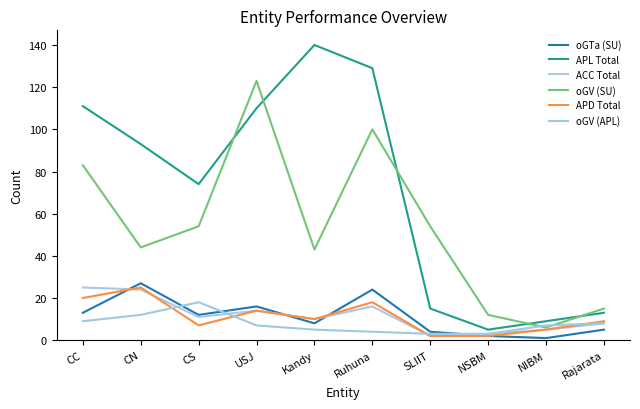

What position from the right is SLIIT?

4